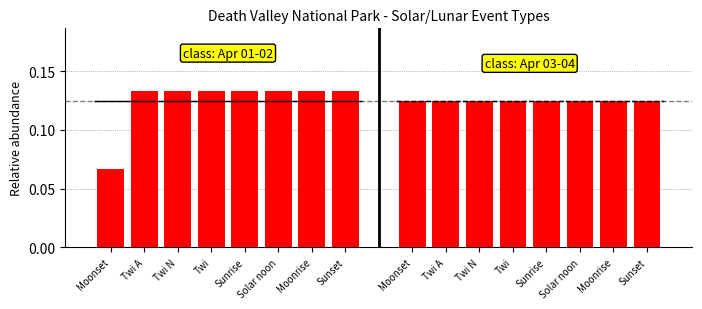

At which category is the sum across all series the highest?

Twi A